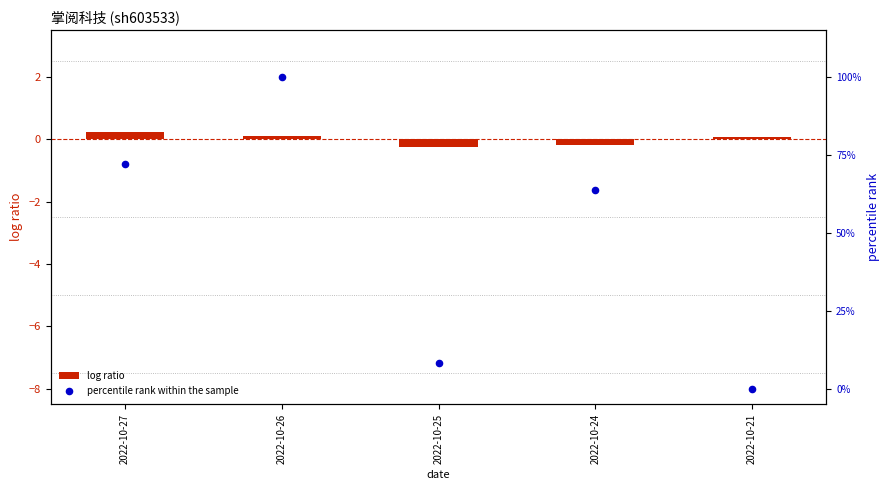

Which series has the largest total across all categories?

percentile rank within the sample